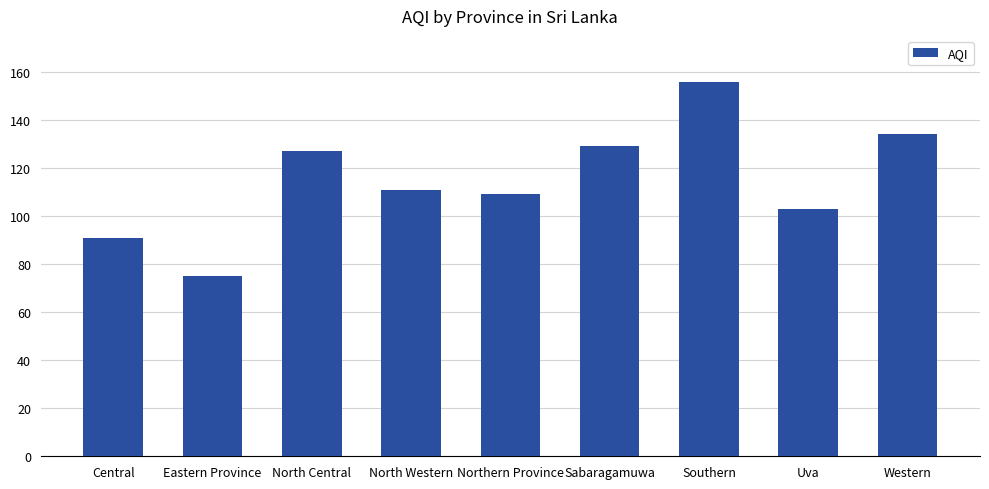

How many values are below 111?

4